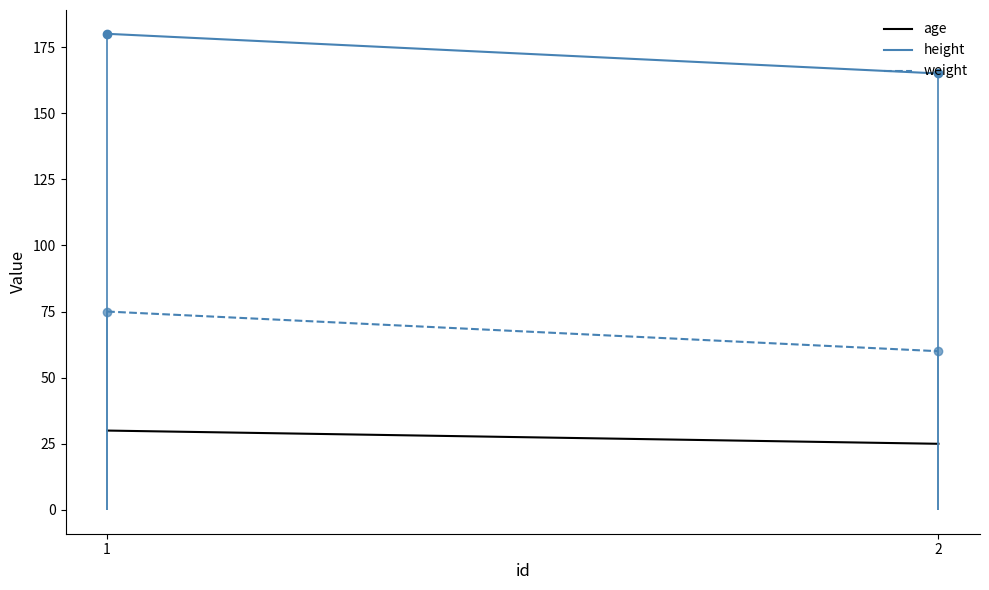

Is this an area chart (filled region under the line)?

No